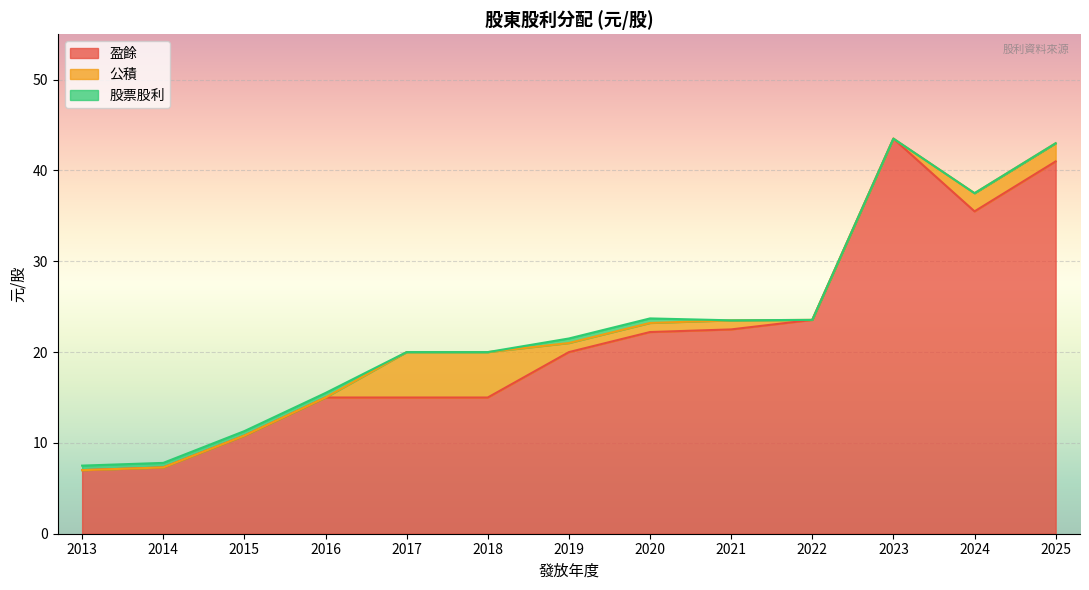

What are all the series names shown in the legend?

盈餘, 公積, 股票股利